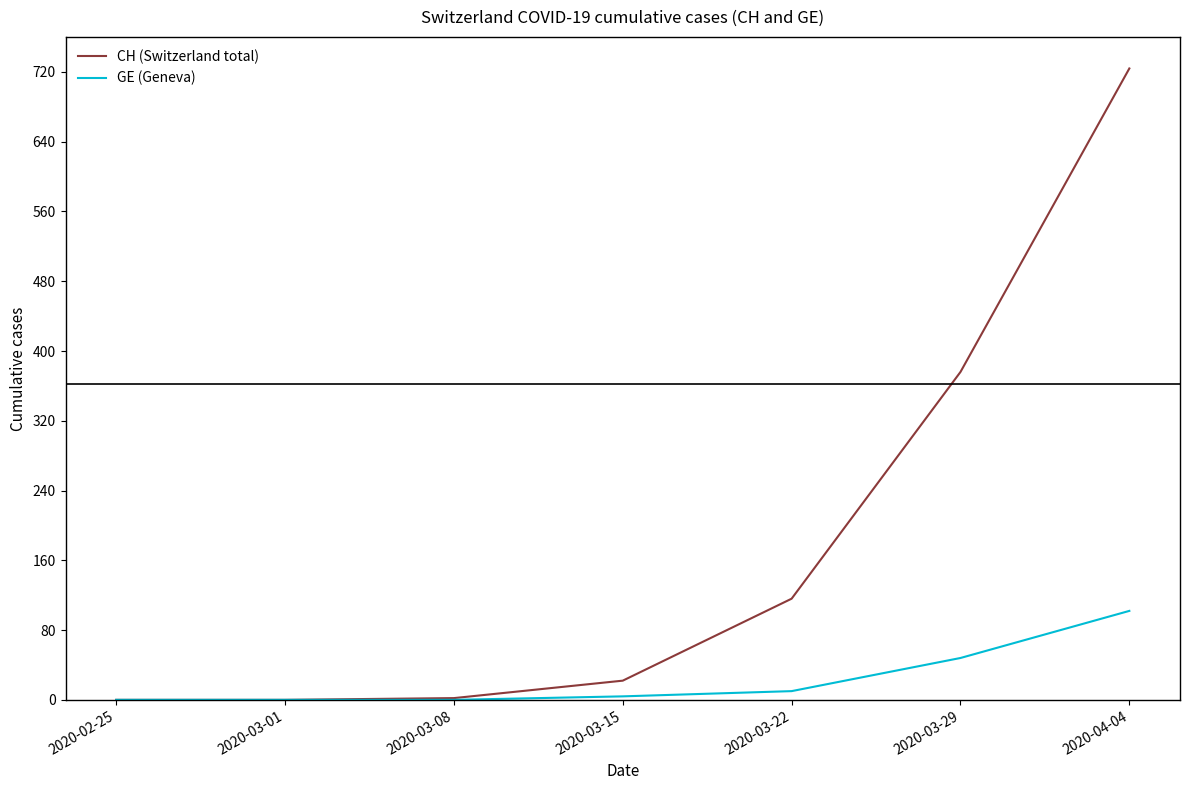

Where is CH (Switzerland total) nearest to the value 362?

2020-03-29